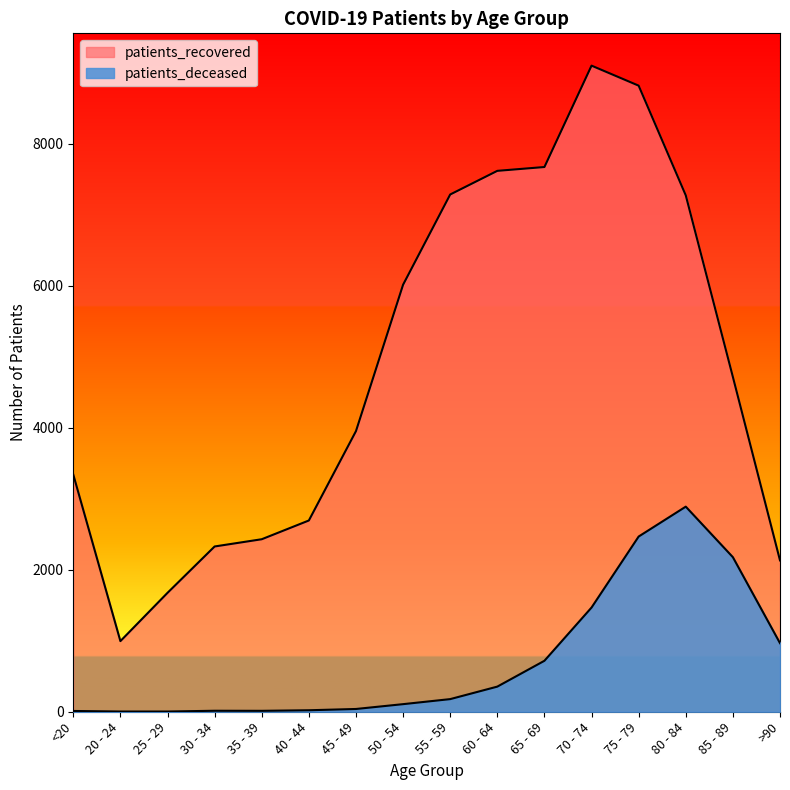

What is the value of the patients_deceased point at the 16th from the left?

966